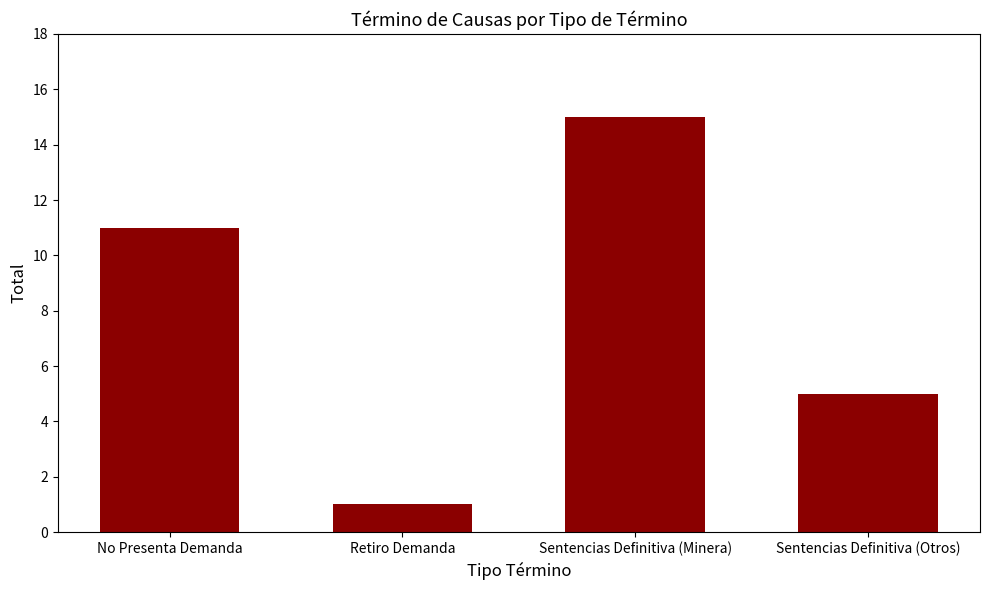

What is the value of the 1st bar from the left?

11